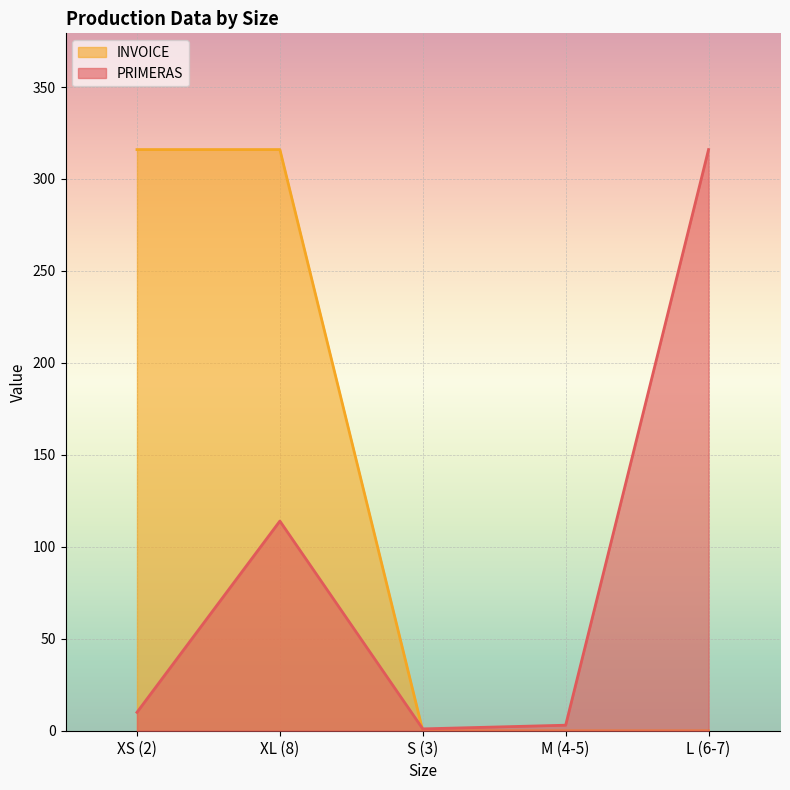

What value does the INVOICE series have at XL (8), to the nearest 5?

315